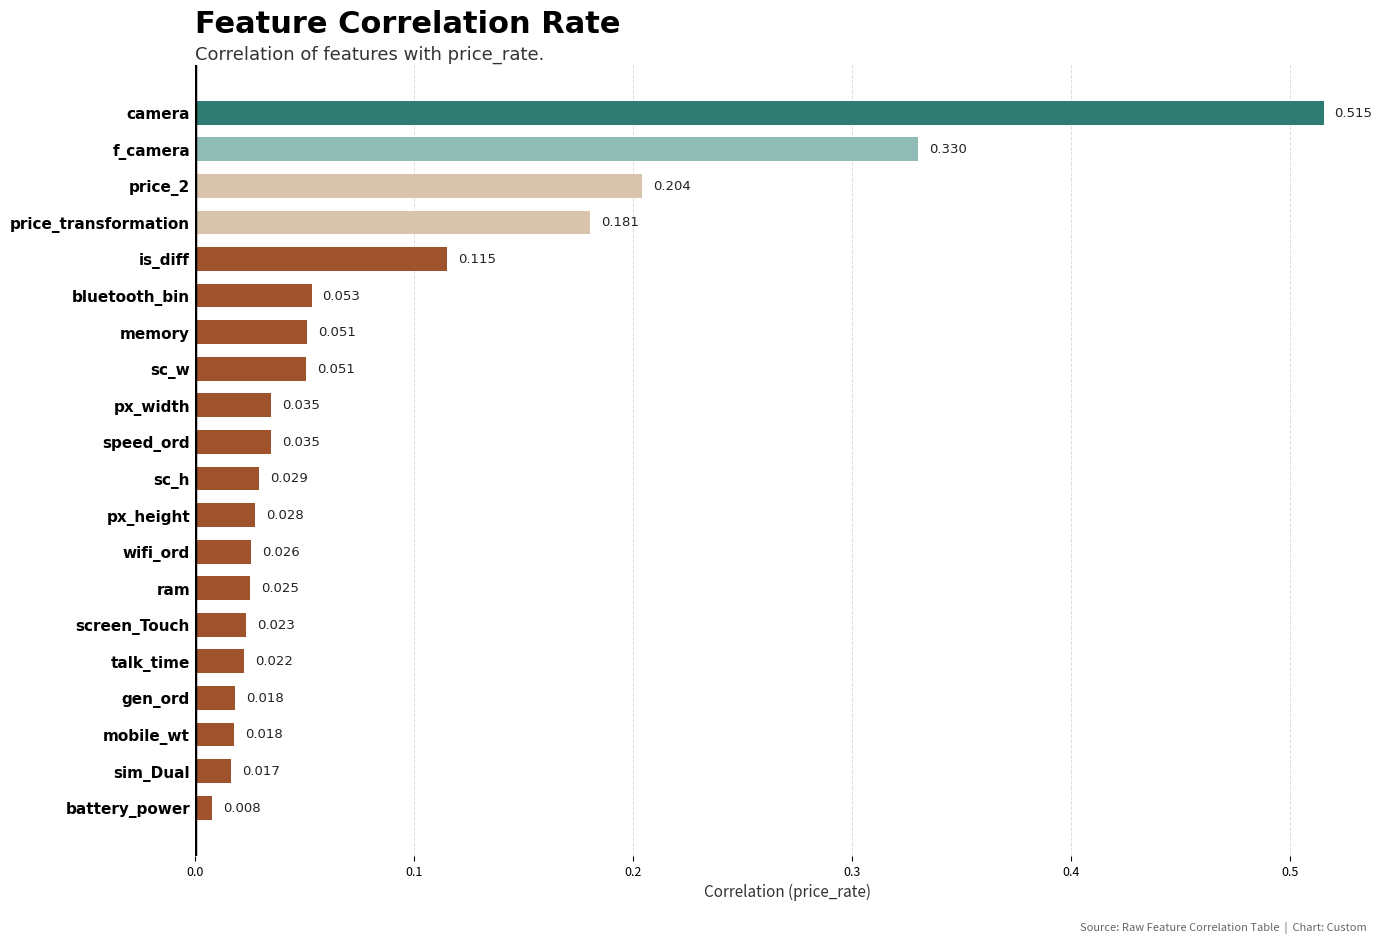

Which has a higher value, speed_ord or px_height?

speed_ord